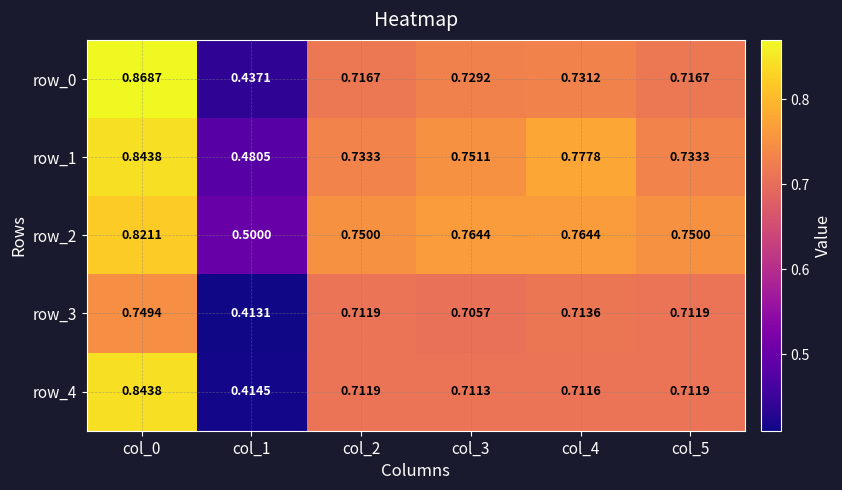

What is the approximate value of row_1 at col_1?

0.5